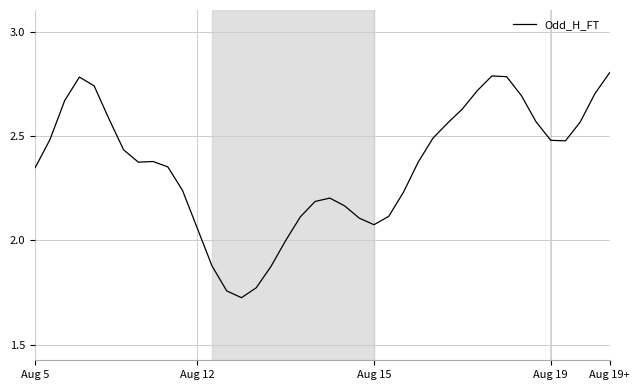

What is the difference between the maximum and minimum values?

1.1